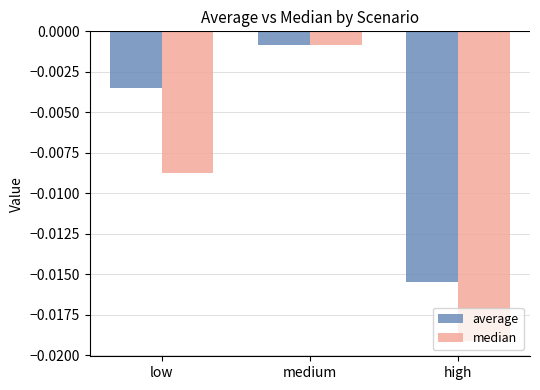

Which series has the largest range (max minus min)?

median